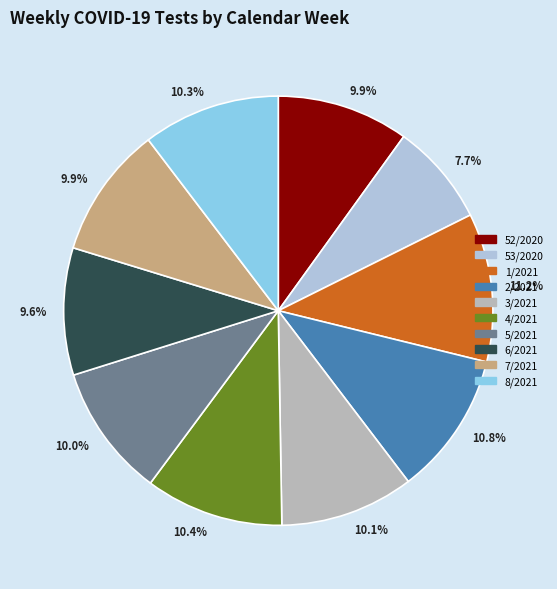

Is there any slice that represents more than half of the pie?

No